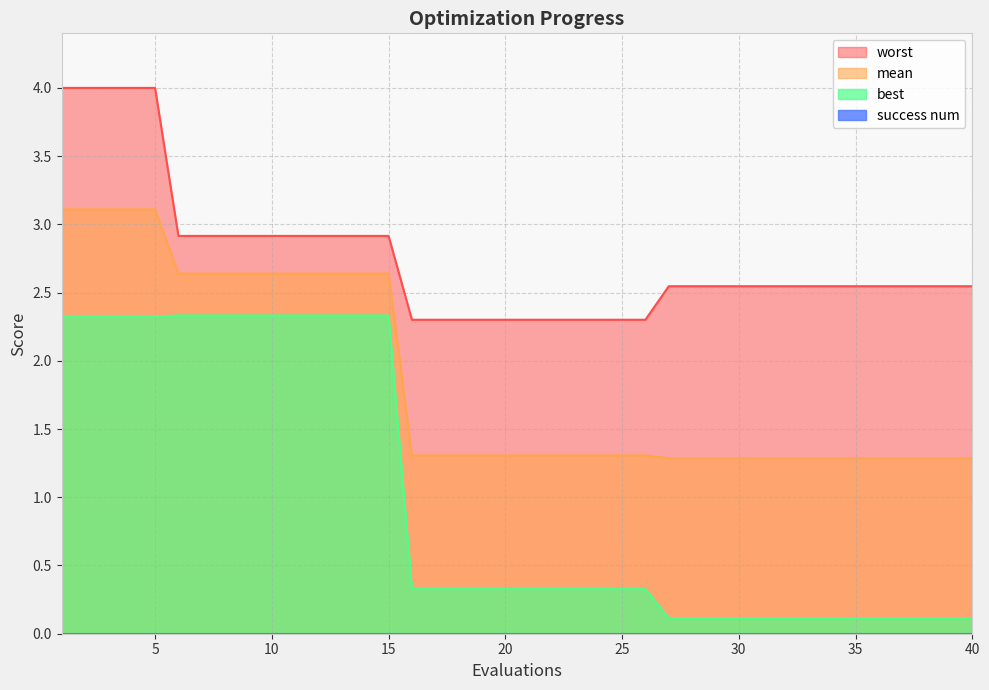

Rank the series at 8 from lowest to highest value.

best, mean, worst